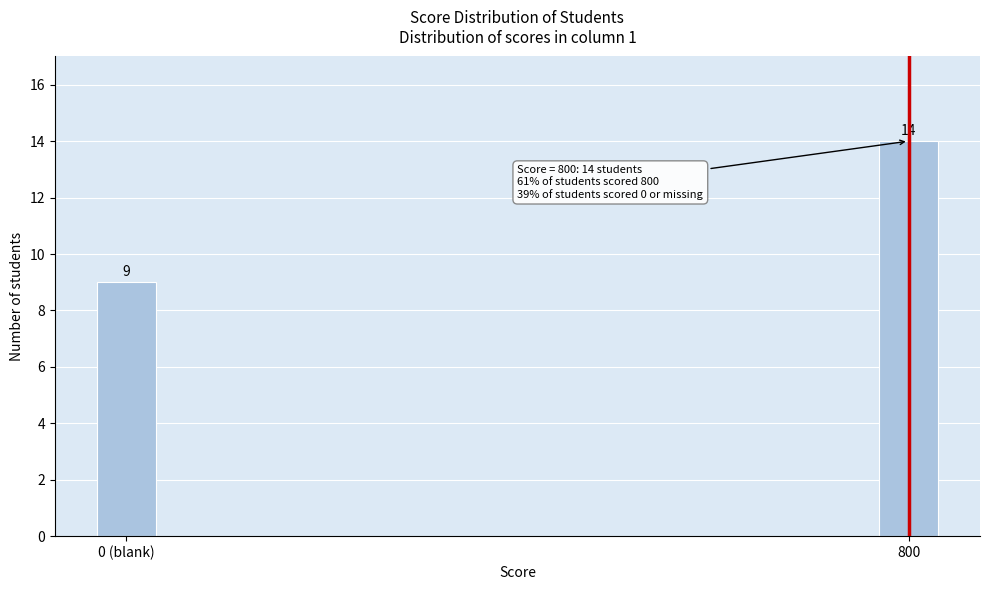

Reading left to right, extract all data points from this chart.

0 (blank)=9	800=14